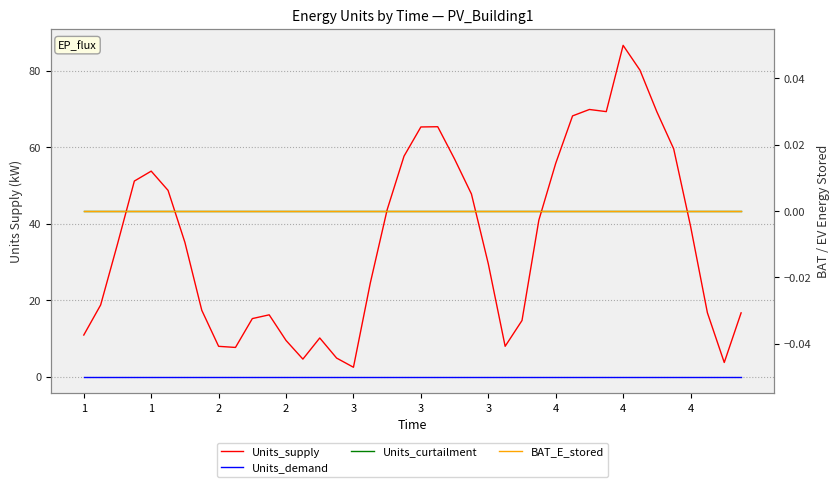

Between 10 and 12, which series saw the biggest shift?

Units_supply